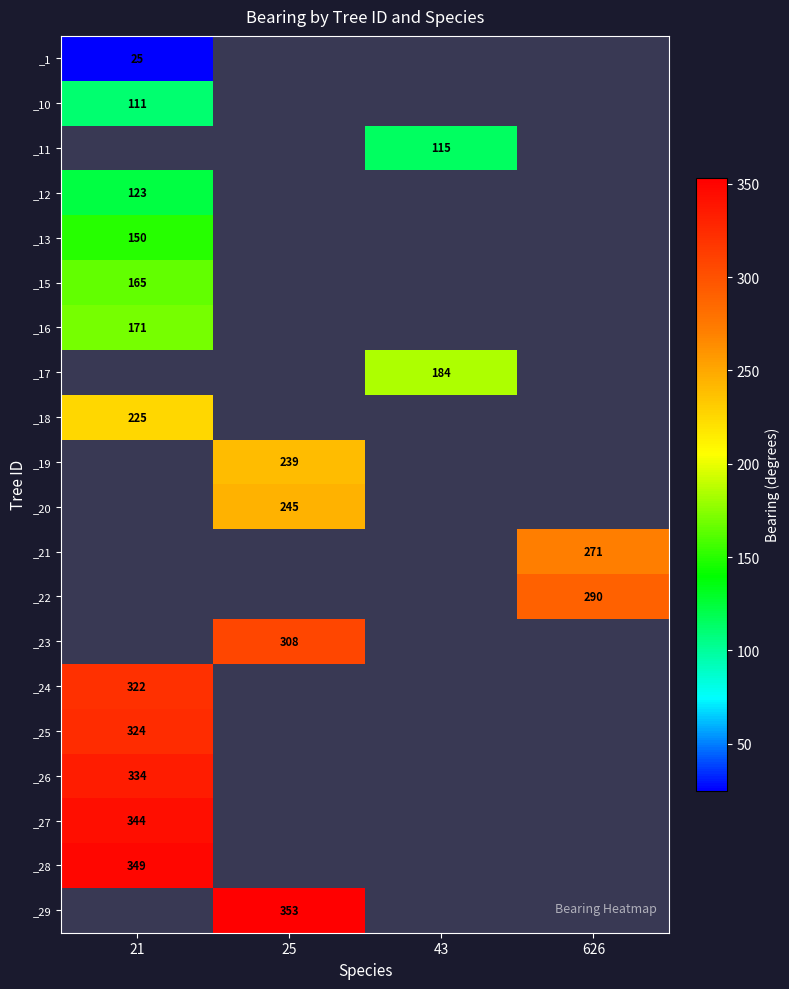

At which label does _26 first exceed 0?

25